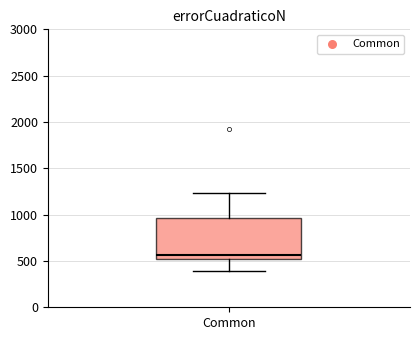

Transcribe this box plot: give where the median line is, the range the box spans, and where the two whiskers end, as read against the y-axis. The values are not printed on the chart, so give them approximately, as read against the axis.

median 550, box 500 to 950, whiskers 400 to 1250